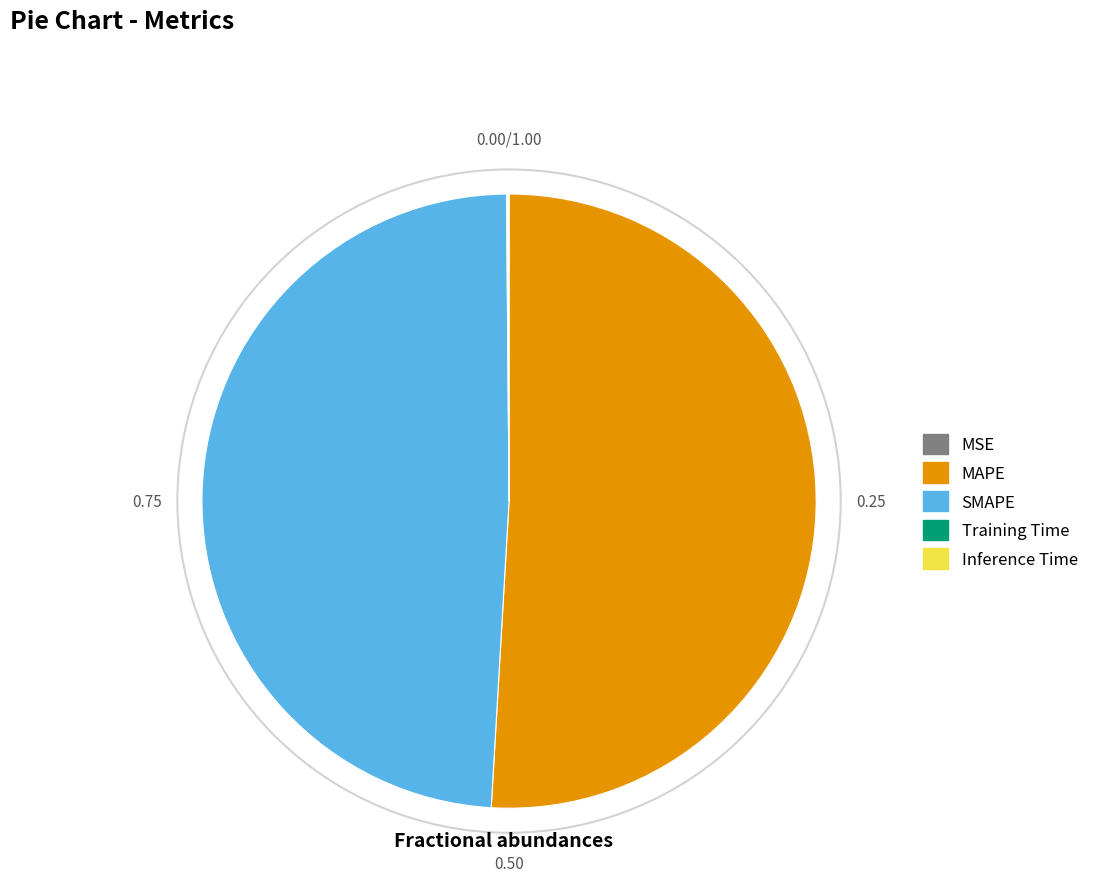

Is there a majority slice in this chart?

Yes